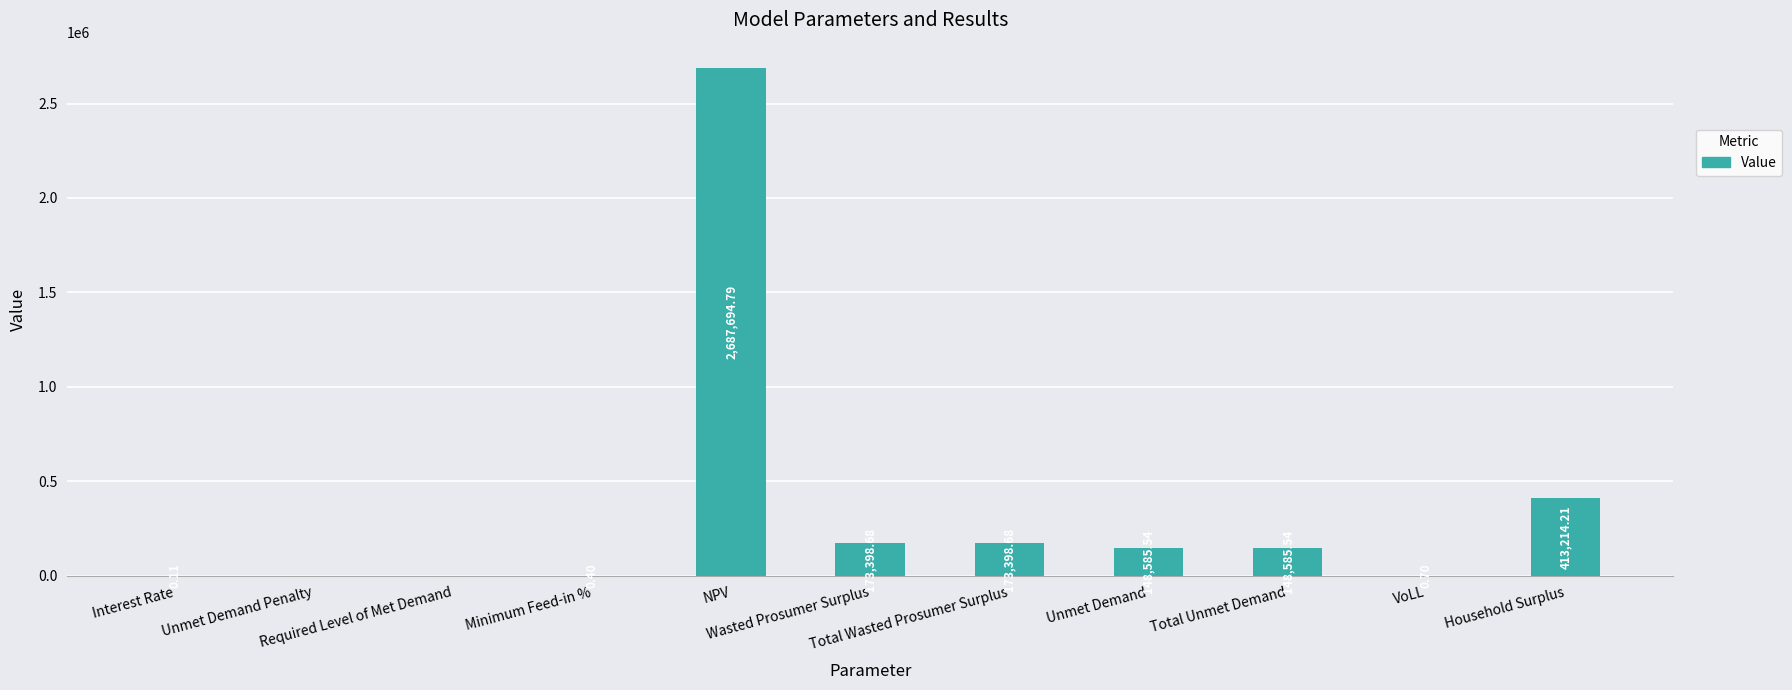

At which label is the value closest to 1343847?

Household Surplus